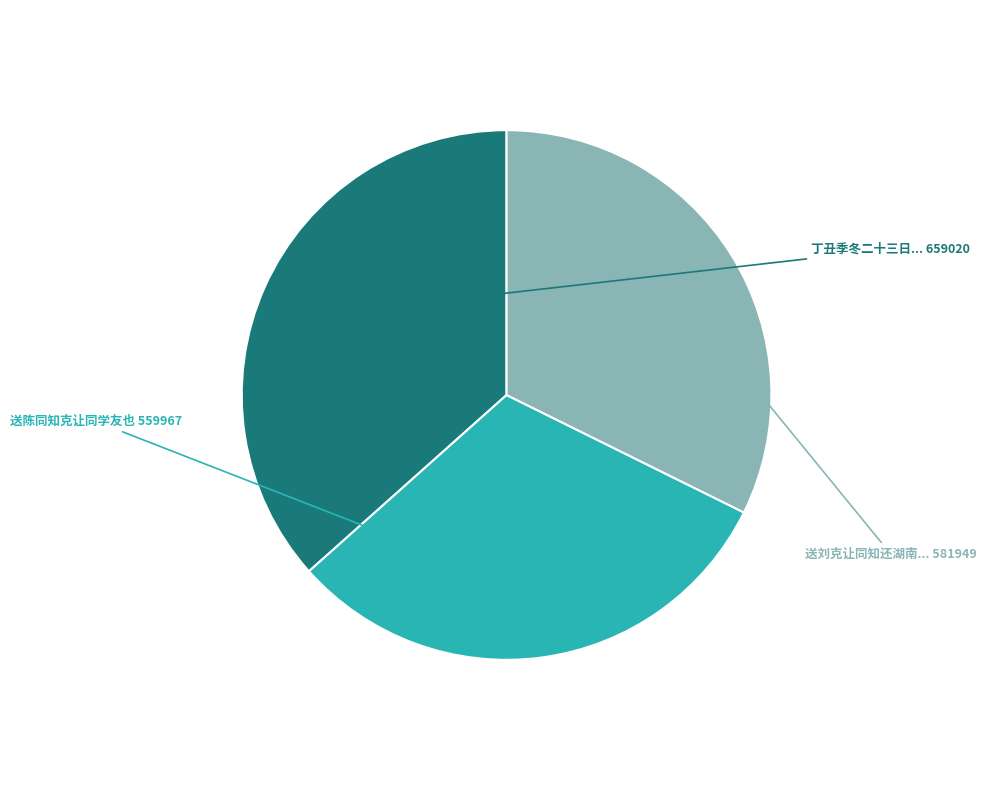

Count the number of slices in the pie.

3